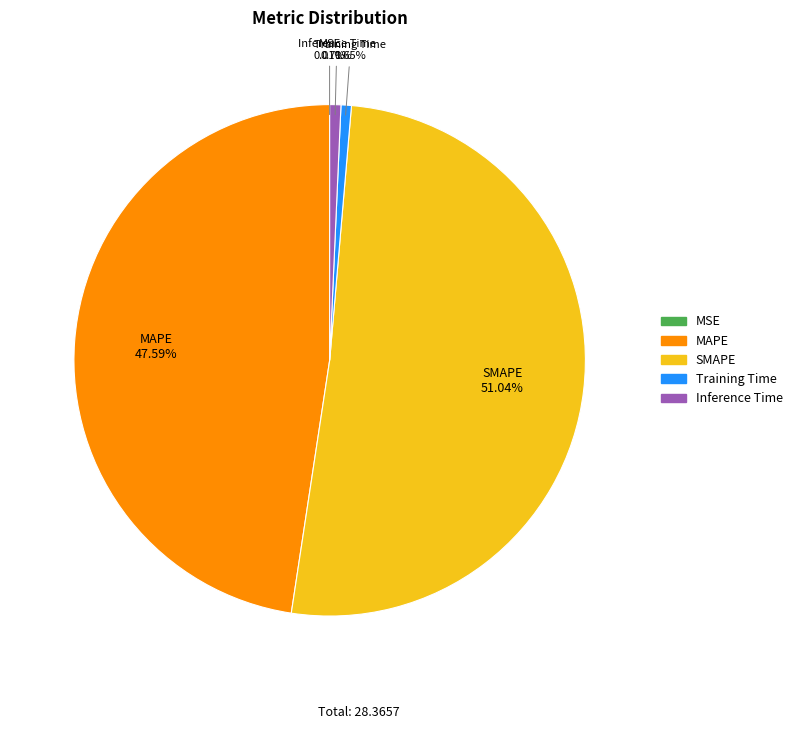

True or false: SMAPE accounts for 56% of the total.

False